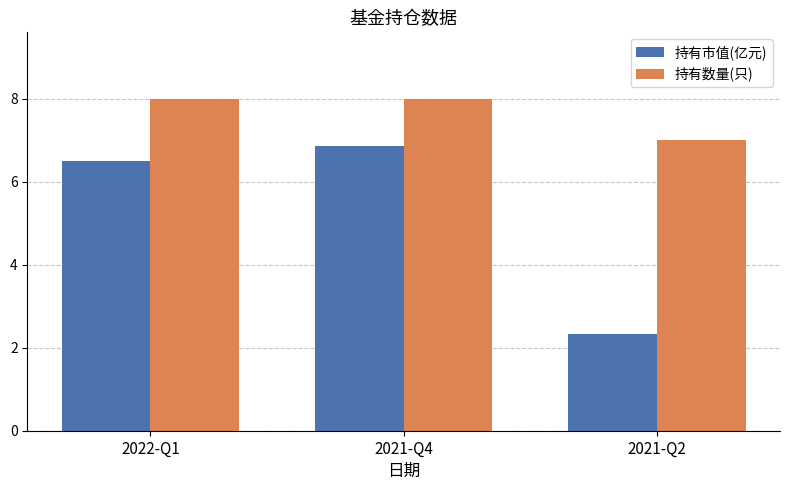

What is the label of the 3rd bar from the right?

2022-Q1